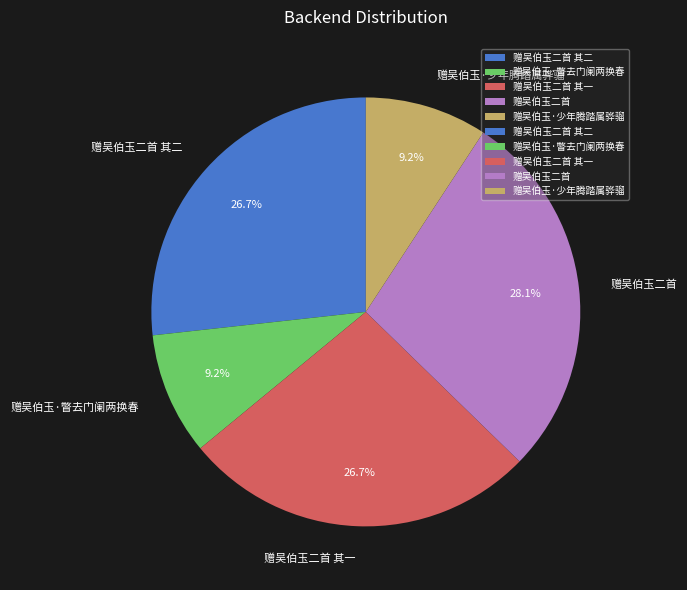

What percentage do 赠吴伯玉·少年腾踏属骅骝 and 赠吴伯玉二首 together represent?

37.3%